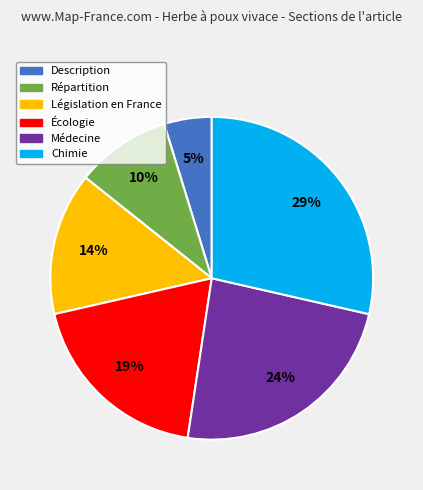

The Législation en France slice represents 4% of the pie. True or false?

False